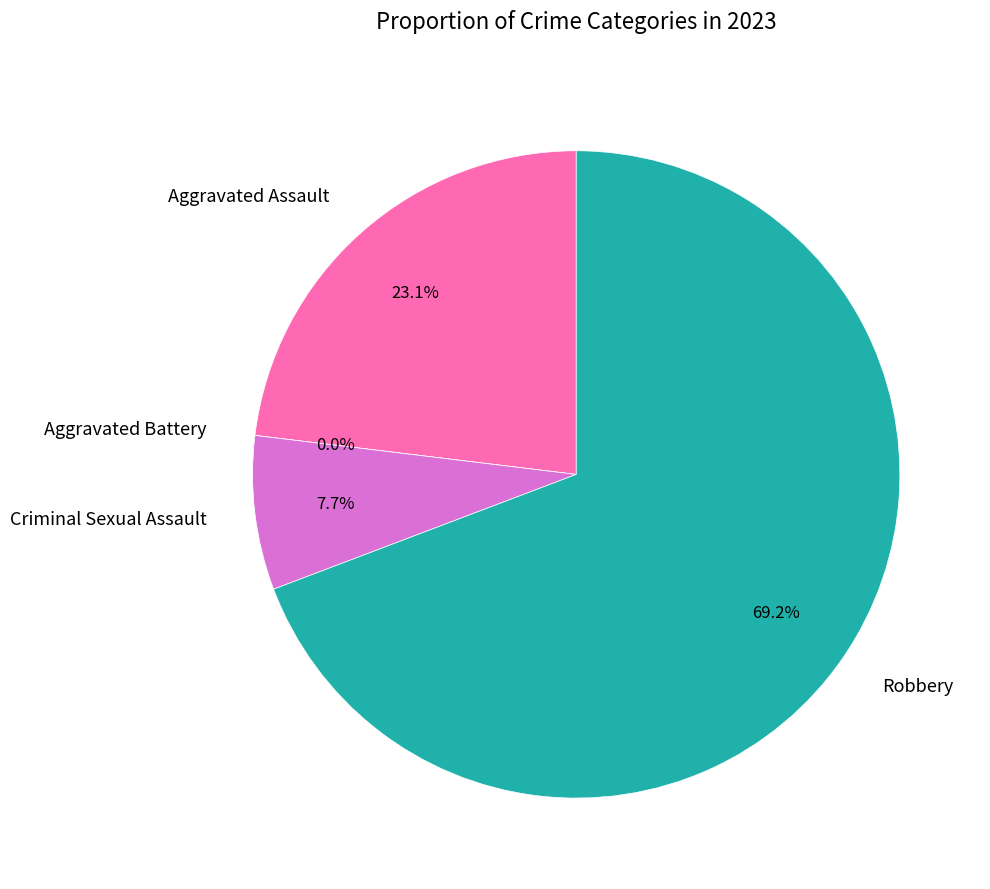

How many slices are in this pie chart?

4